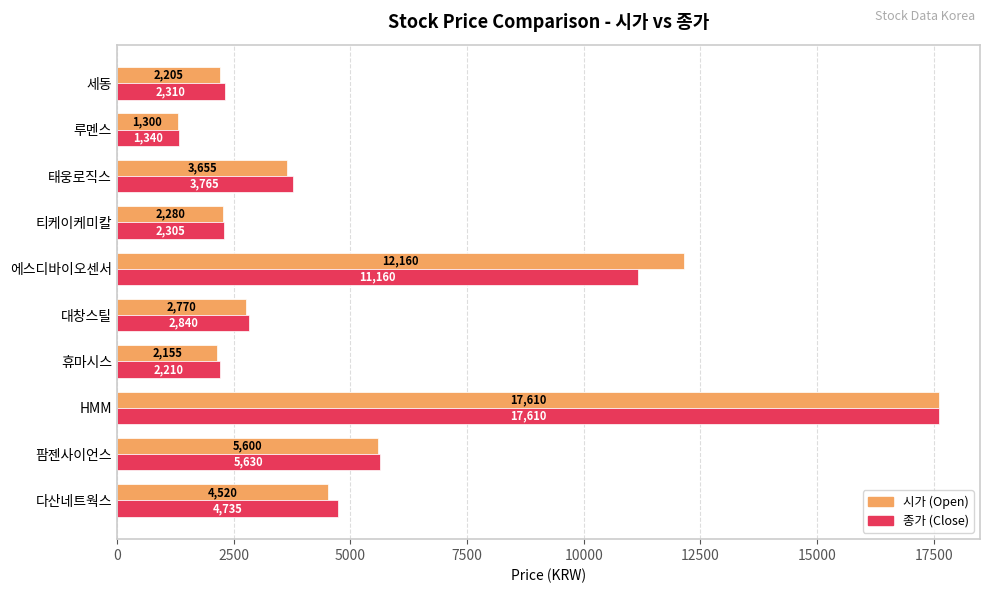

How many series are shown in this chart?

2